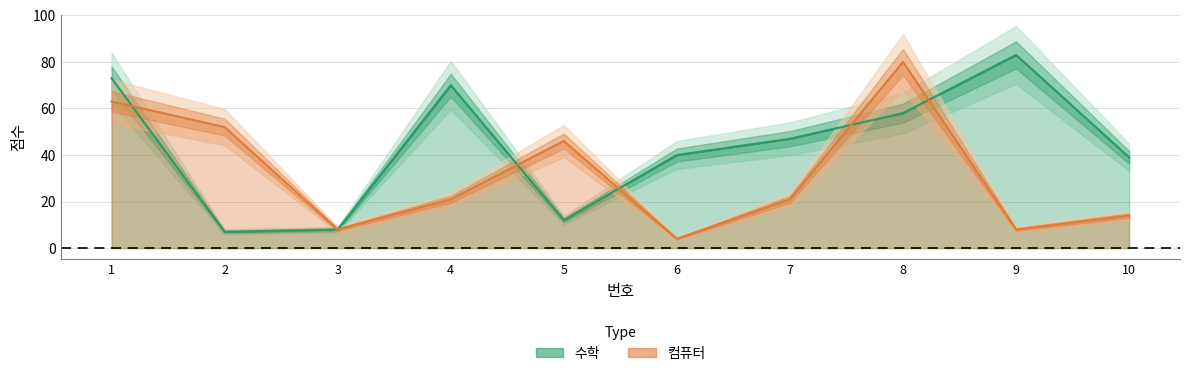

What is the difference between the highest and lowest values at 1?

10